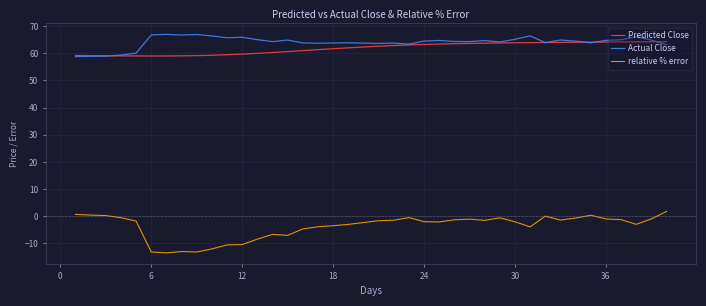

True or false: Predicted Close and relative % error cross at least once.

False